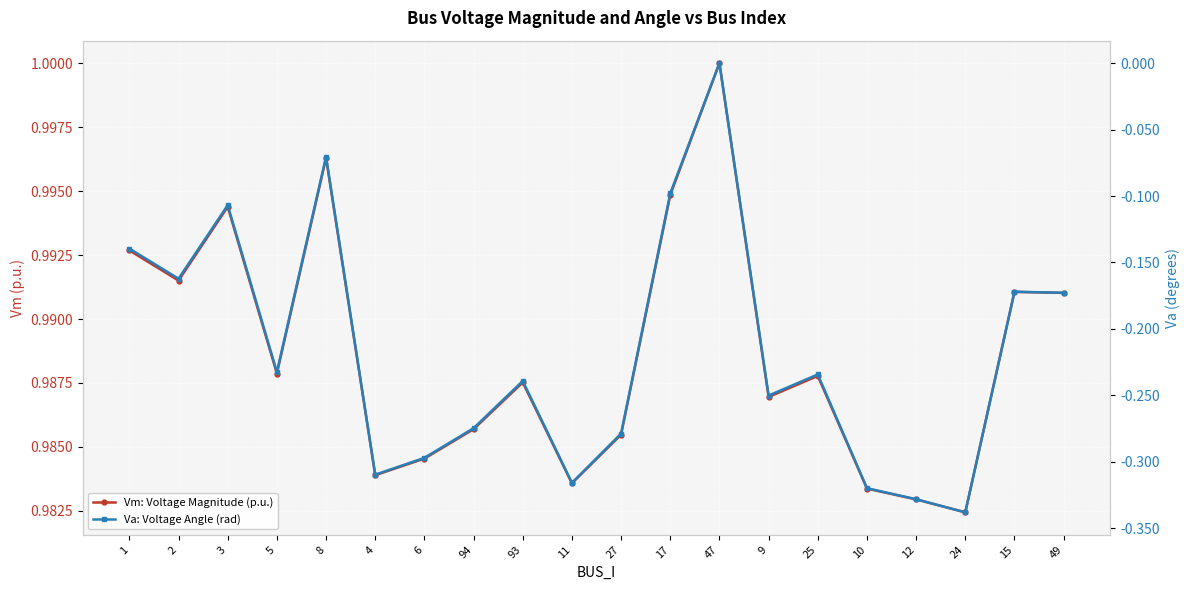

What is the maximum value for Vm: Voltage Magnitude (p.u.)?

1.0